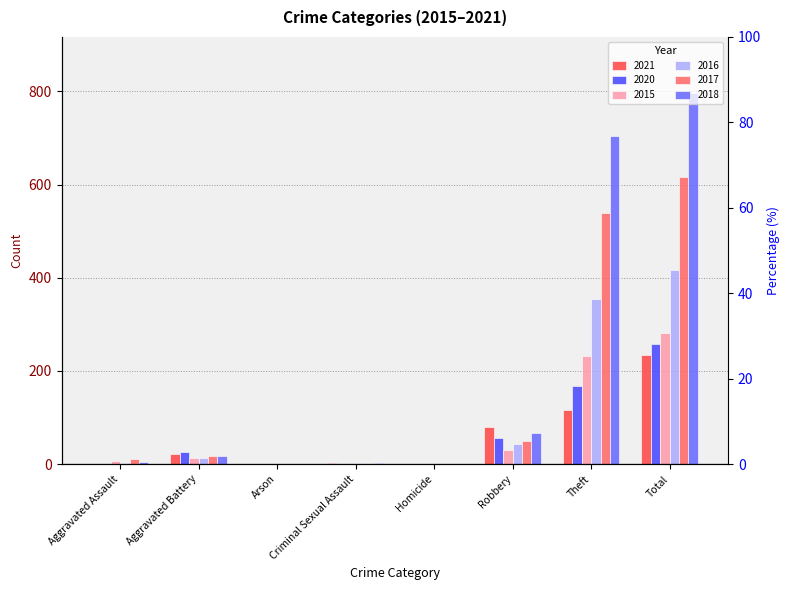

At which label does 2017 first exceed 17?

Robbery